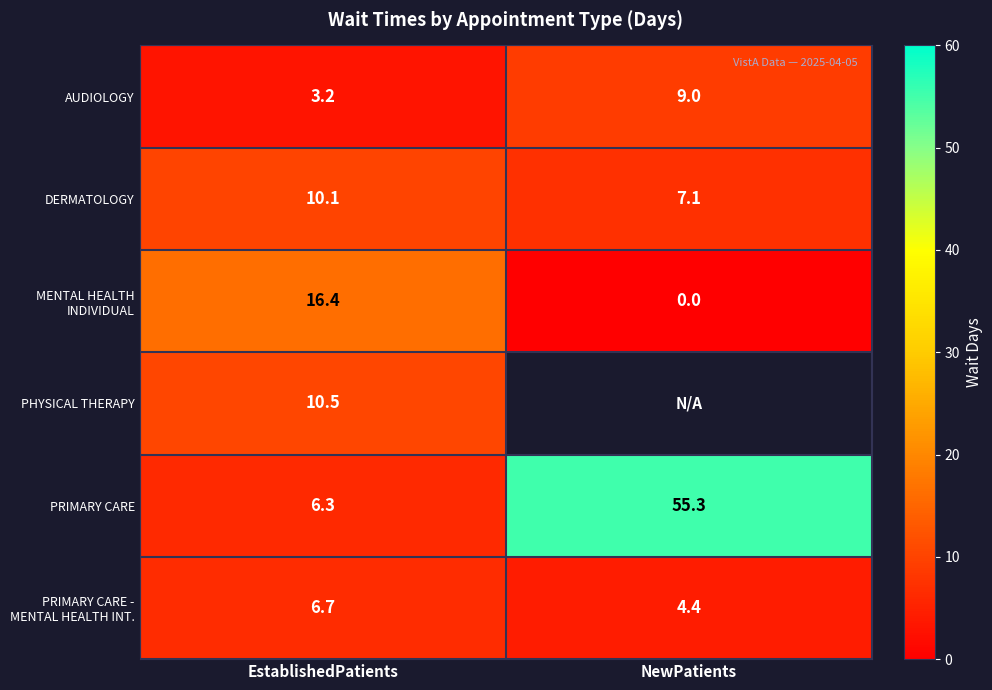

What is the difference between the highest and lowest values at EstablishedPatients?

13.2